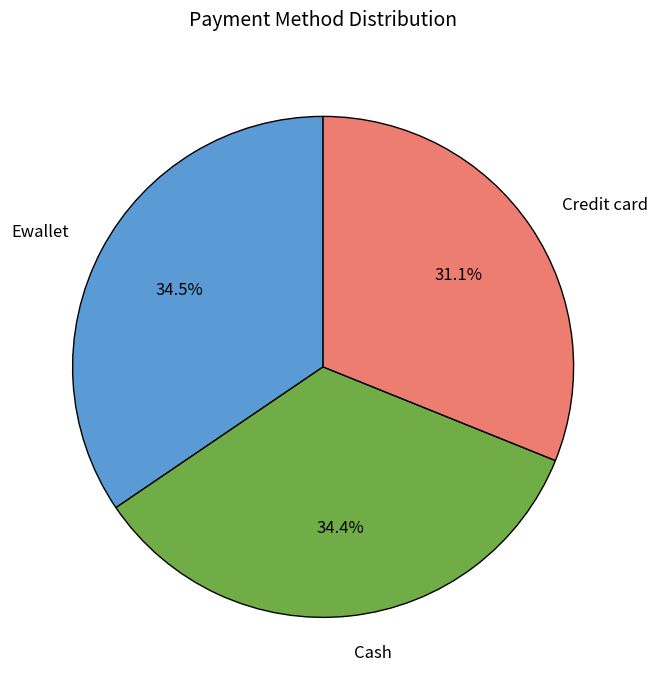

The Cash slice represents 22% of the pie. True or false?

False